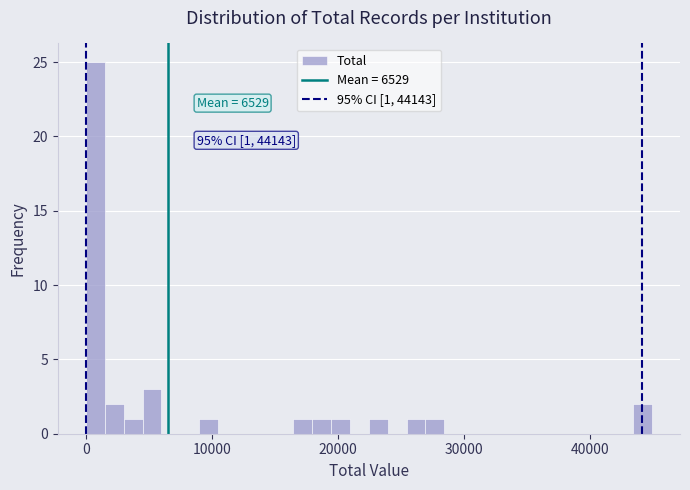

Read against the x-axis, roughly where is the centre of the tallest bar?

1000